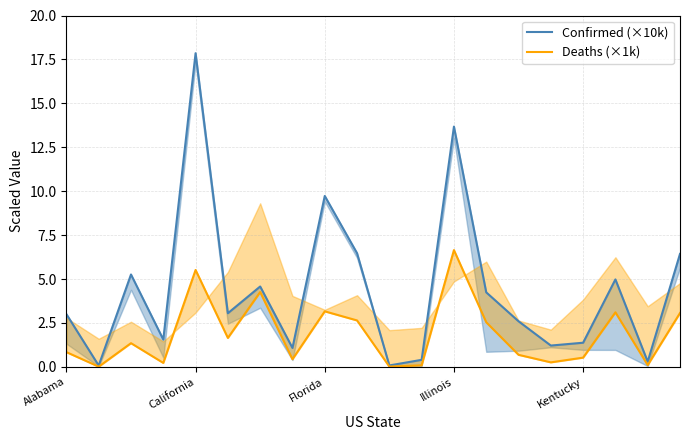

Which series has the largest range (max minus min)?

Confirmed (×10k)